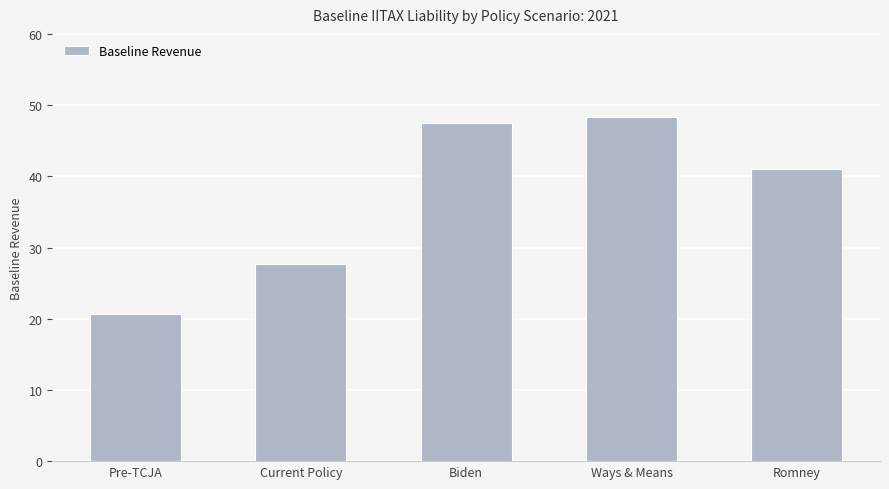

Rank the categories by value from highest to lowest.

Ways & Means, Biden, Romney, Current Policy, Pre-TCJA